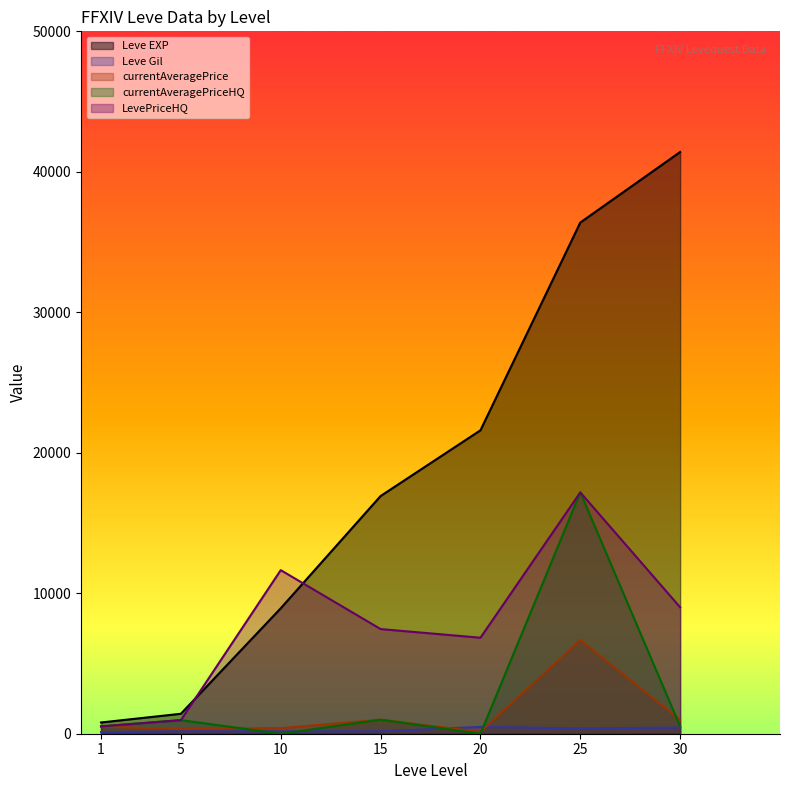

List the labels in order of LevePriceHQ value, largest first.

25, 10, 30, 15, 20, 5, 1